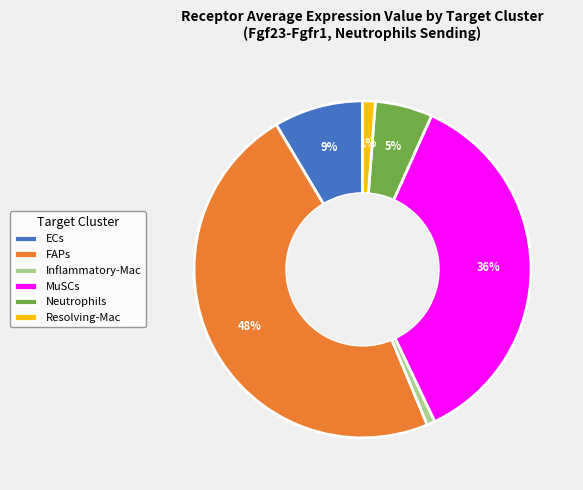

To the nearest percent, what is the average slice percentage?

17%